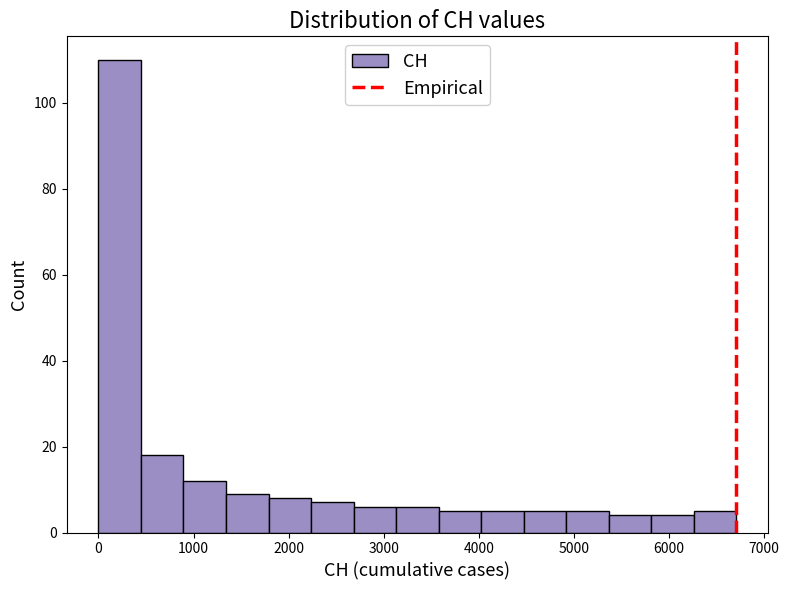

Reading left to right, list every bar in this chart as the range it spans on the x-axis followed by its height. Neither the bar edges nor the heights are printed on the chart, so give them approximately, as read against the axes.

0 to 400: 110
400 to 900: 18
900 to 1300: 12
1300 to 1800: 10
1800 to 2200: 8
2200 to 2700: 8
2700 to 3100: 6
3100 to 3600: 6
3600 to 4000: 6
4000 to 4500: 6
4500 to 4900: 6
4900 to 5400: 6
5400 to 5800: 4
5800 to 6300: 4
6300 to 6700: 6